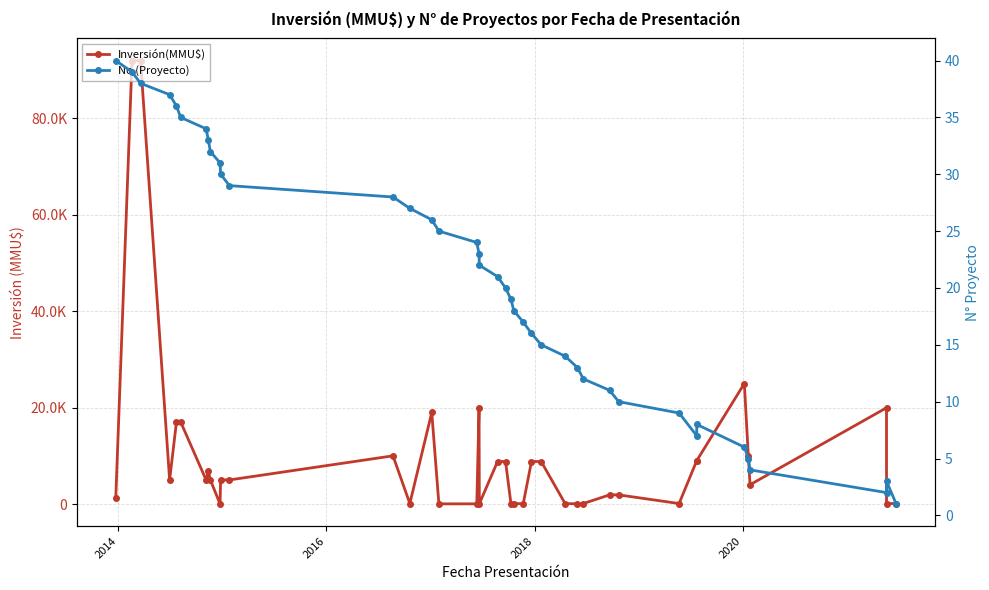

Which series has the largest range (max minus min)?

Inversión(MMU$)